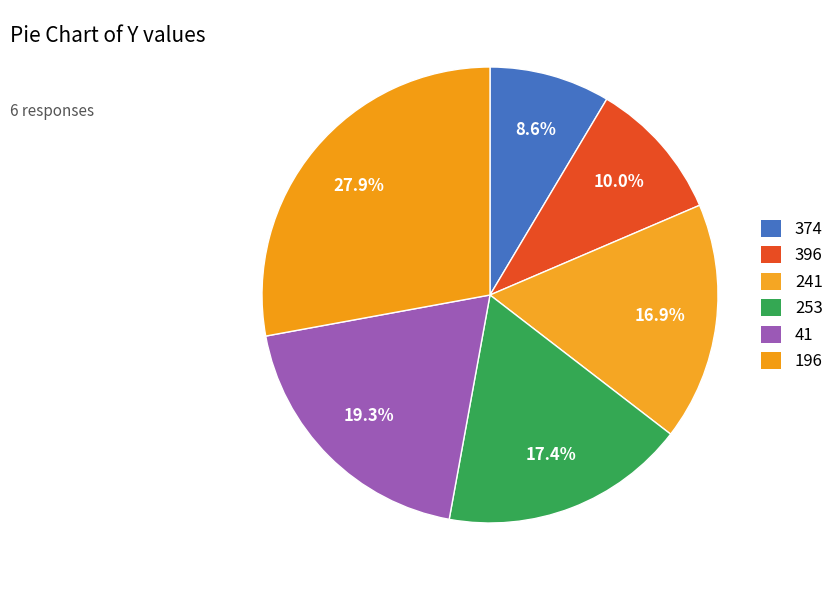

What percentage is NOT represented by 241?

83.1%